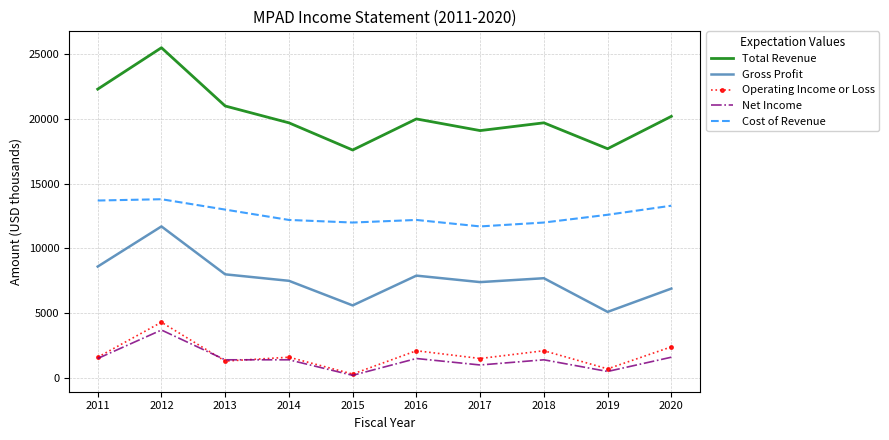

What are all the series names shown in the legend?

Total Revenue, Gross Profit, Operating Income or Loss, Net Income, Cost of Revenue